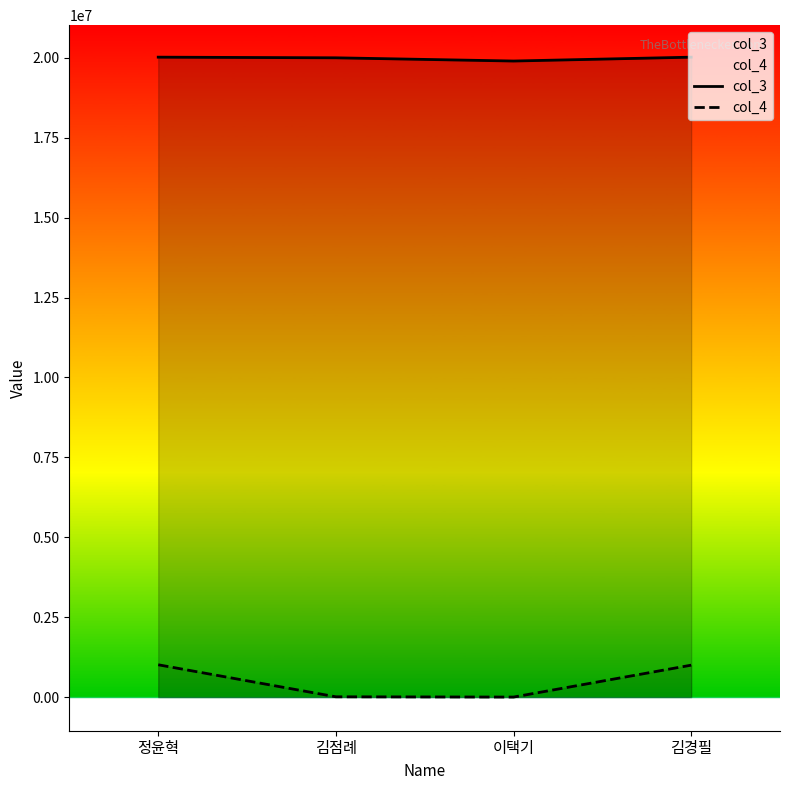

At which category is the sum across all series the highest?

정윤혁